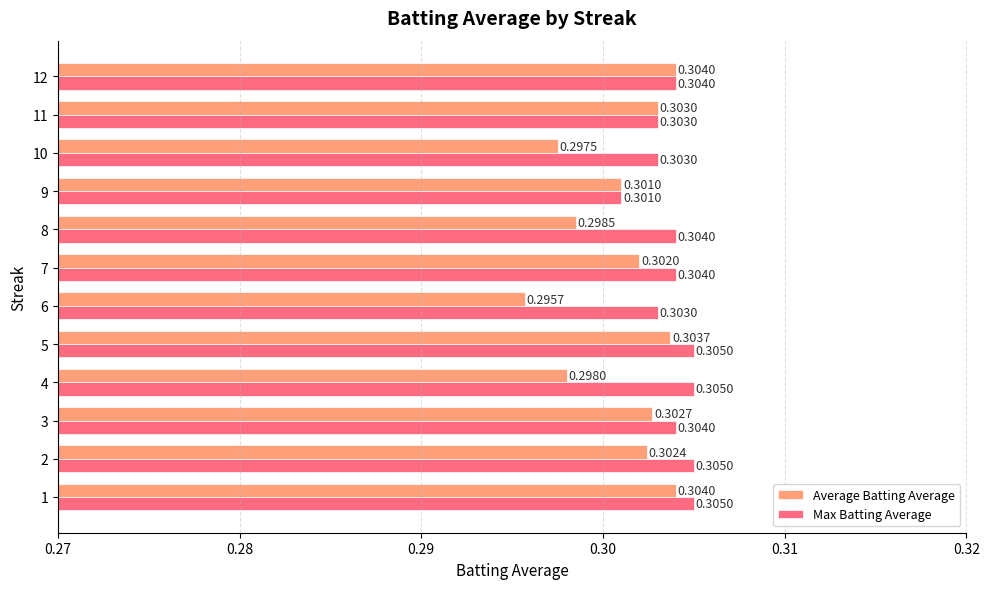

Rank the series at 1 from highest to lowest value.

Max Batting Average, Average Batting Average